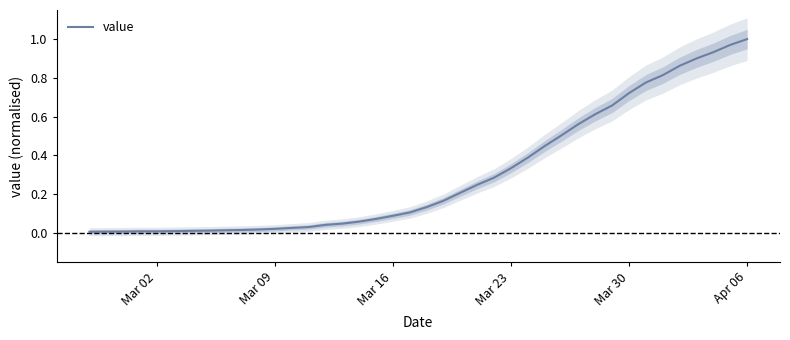

At which label does value reach its peak?

Apr 06